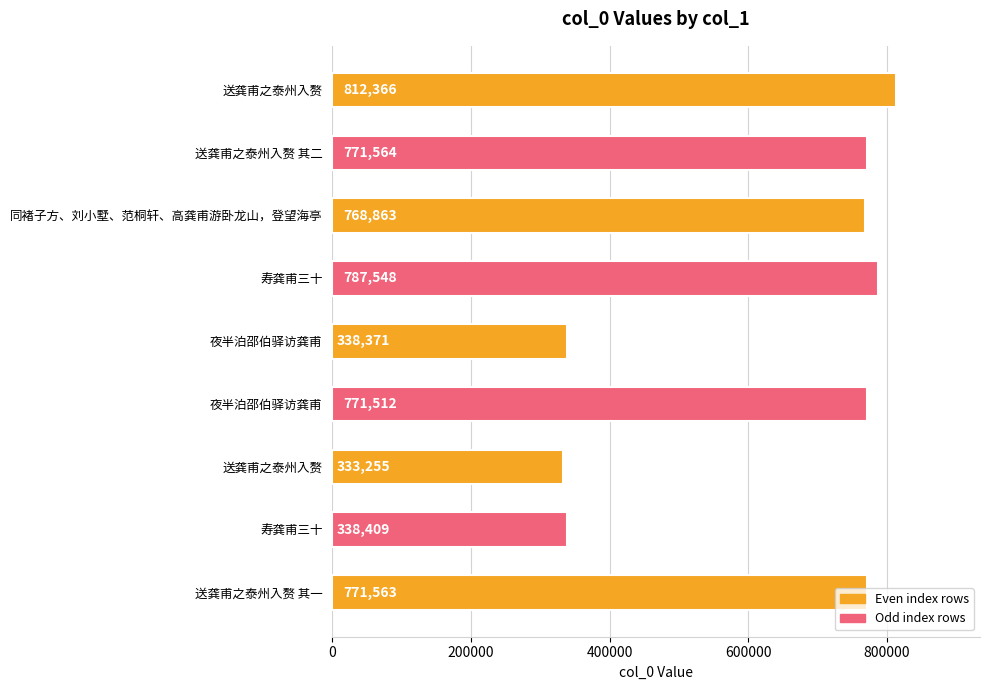

At which label is the value closest to 572810?

同褚子方、刘小墅、范桐轩、高龚甫游卧龙山，登望海亭